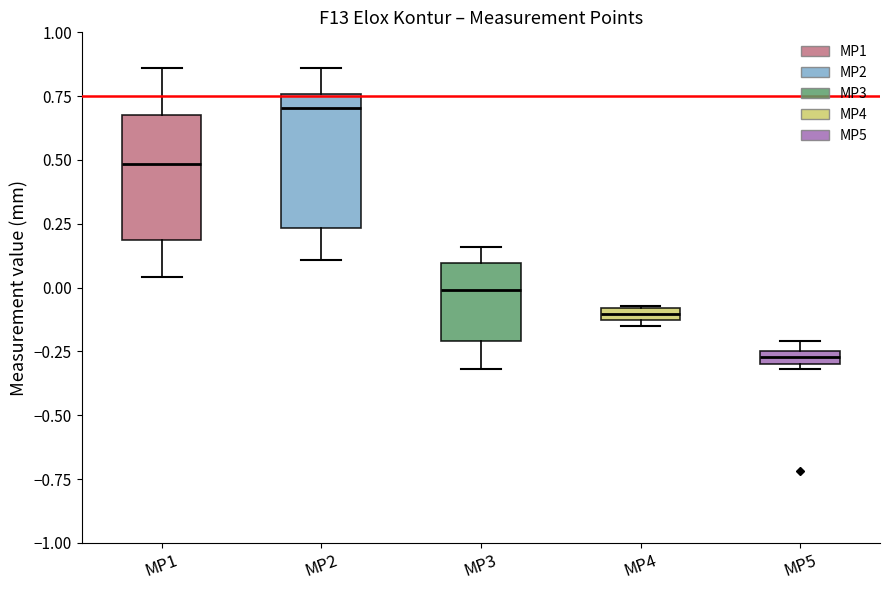

Where does the median line of the box for MP3 sit on the y-axis? The values are not printed on the chart, so give them approximately, as read against the axis.

0.00